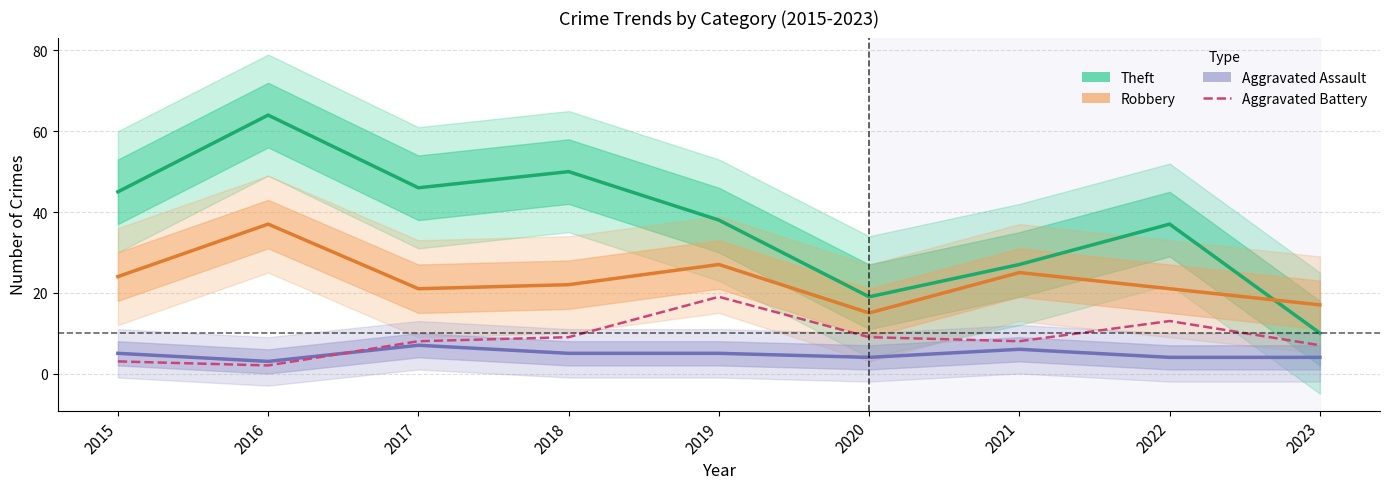

Reading left to right, transcribe all the data shown in this chart.

Theft: 2015=45	2016=64	2017=46	2018=50	2019=38	2020=19	2021=27	2022=37	2023=10
Robbery: 2015=24	2016=37	2017=21	2018=22	2019=27	2020=15	2021=25	2022=21	2023=17
Aggravated Assault: 2015=5	2016=3	2017=7	2018=5	2019=5	2020=4	2021=6	2022=4	2023=4
Aggravated Battery: 2015=3	2016=2	2017=8	2018=9	2019=19	2020=9	2021=8	2022=13	2023=7